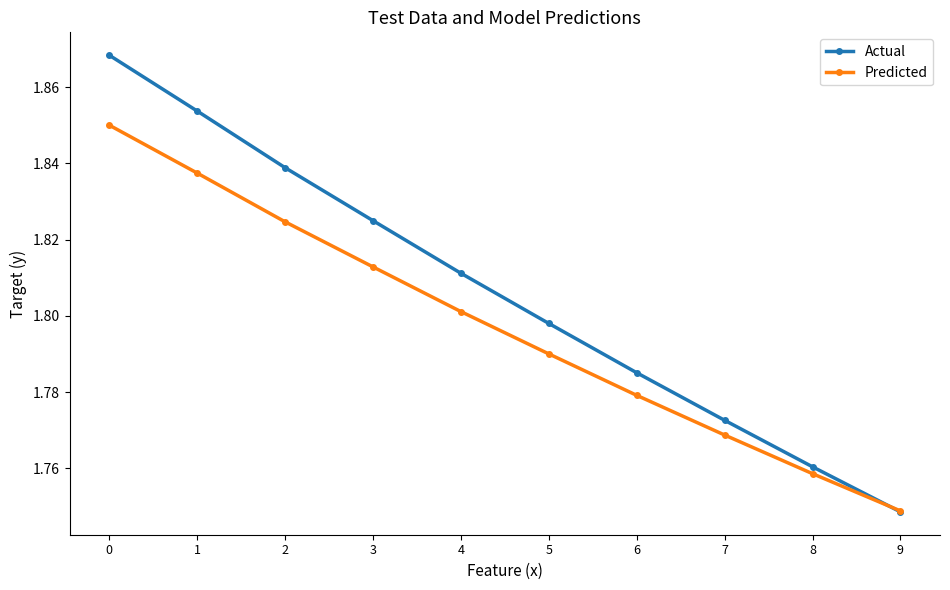

What are all the series names shown in the legend?

Actual, Predicted